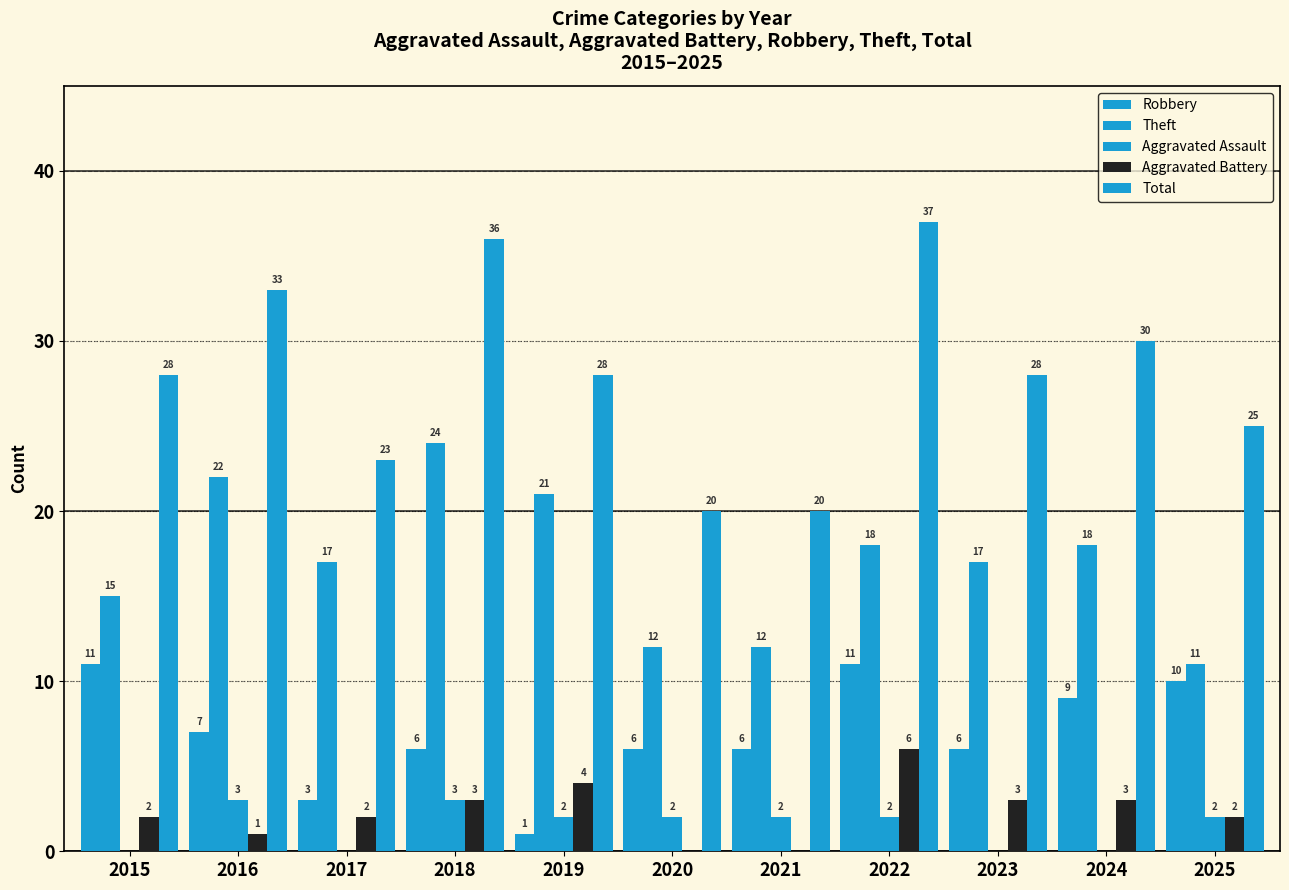

Rank the categories by Aggravated Battery value from lowest to highest.

2020, 2021, 2016, 2015, 2017, 2025, 2018, 2023, 2024, 2019, 2022